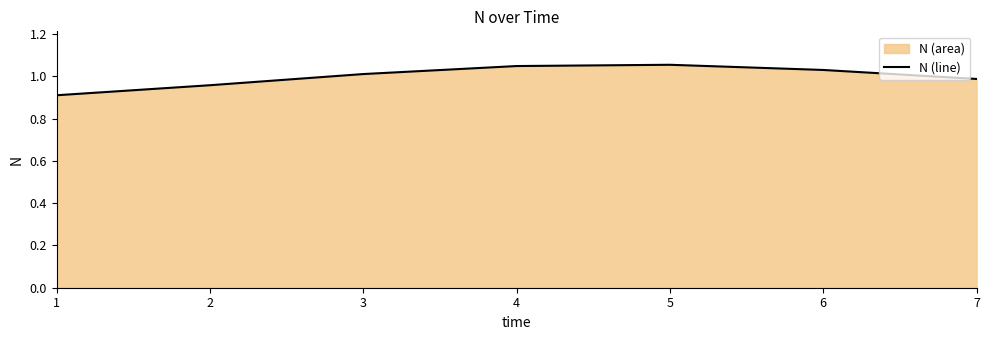

How many values are below 1?

3